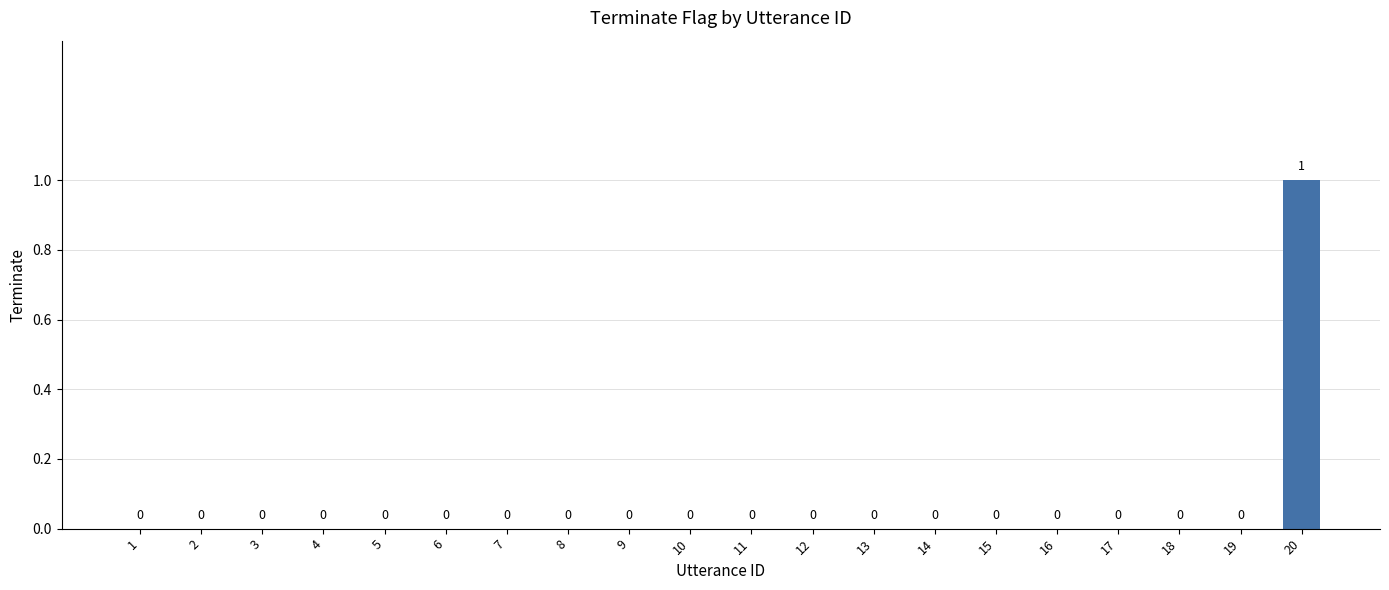

How many values are between 0 and 1?

20